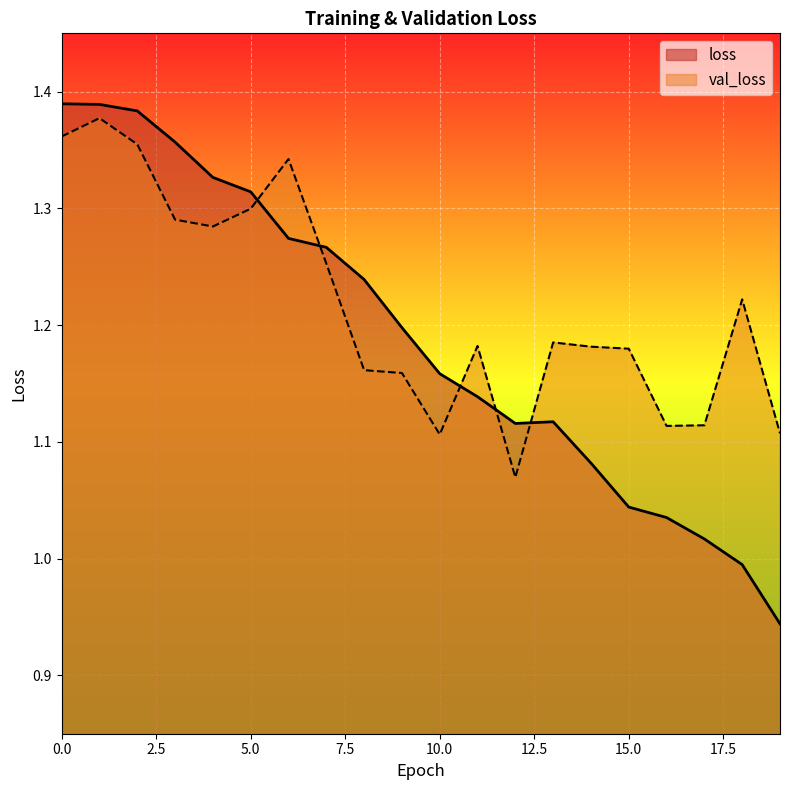

Reading right to left, what are all the values shown in this chart?

loss: 0.9	1.0	1.0	1.0	1.0	1.1	1.1	1.1	1.1	1.2	1.2	1.2	1.3	1.3	1.3	1.3	1.4	1.4	1.4	1.4
val_loss: 1.1	1.2	1.1	1.1	1.2	1.2	1.2	1.1	1.2	1.1	1.2	1.2	1.3	1.3	1.3	1.3	1.3	1.4	1.4	1.4